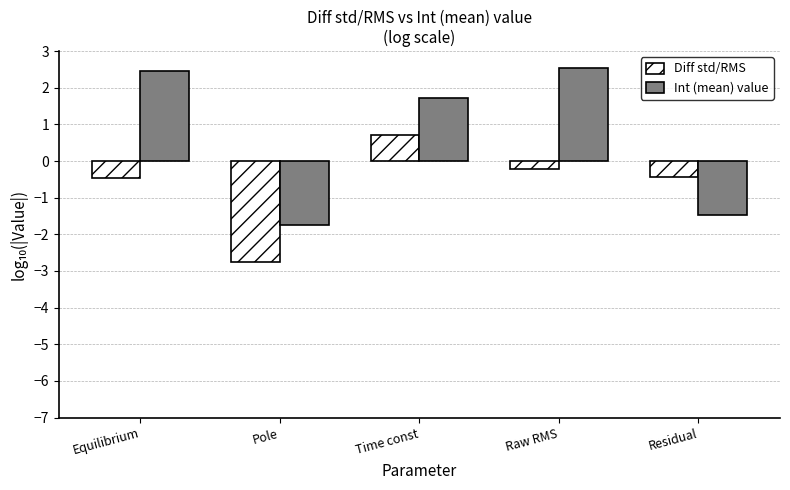

List the series in order of their overall mean, highest first.

Int (mean) value, Diff std/RMS